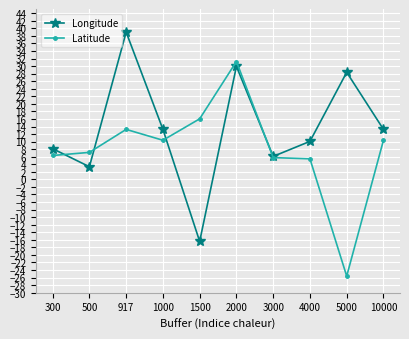

Rank the series at 500 from highest to lowest value.

Latitude, Longitude